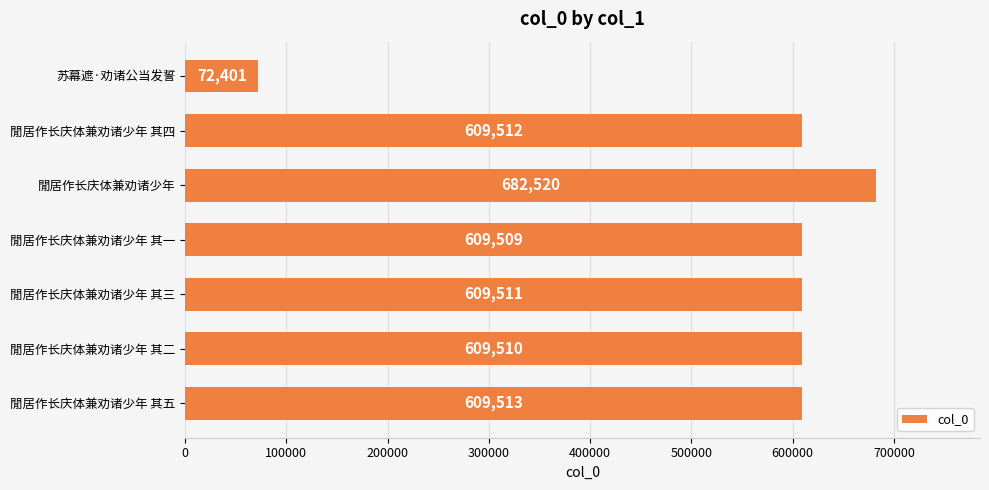

How many values are below 609511?

3